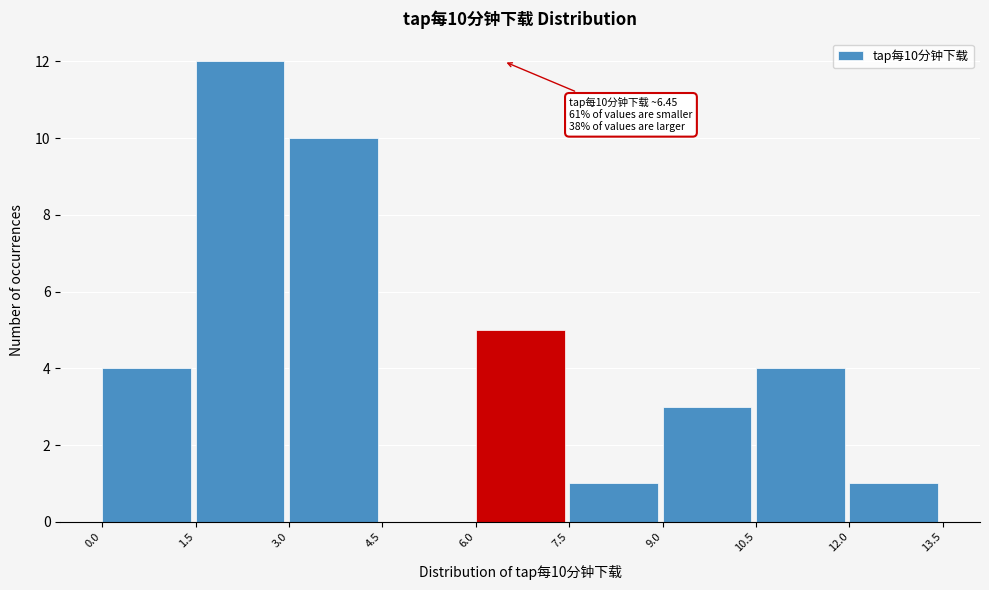

Over which range of the x-axis is the bar tallest?

1.5 to 3.0